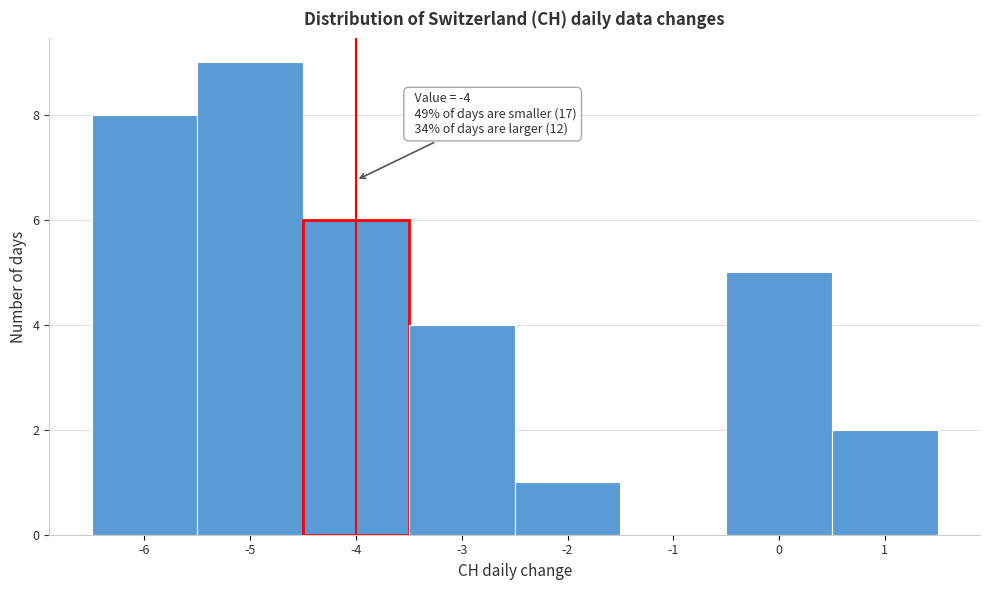

Which range on the x-axis has the tallest bar?

-5.5 to -4.5